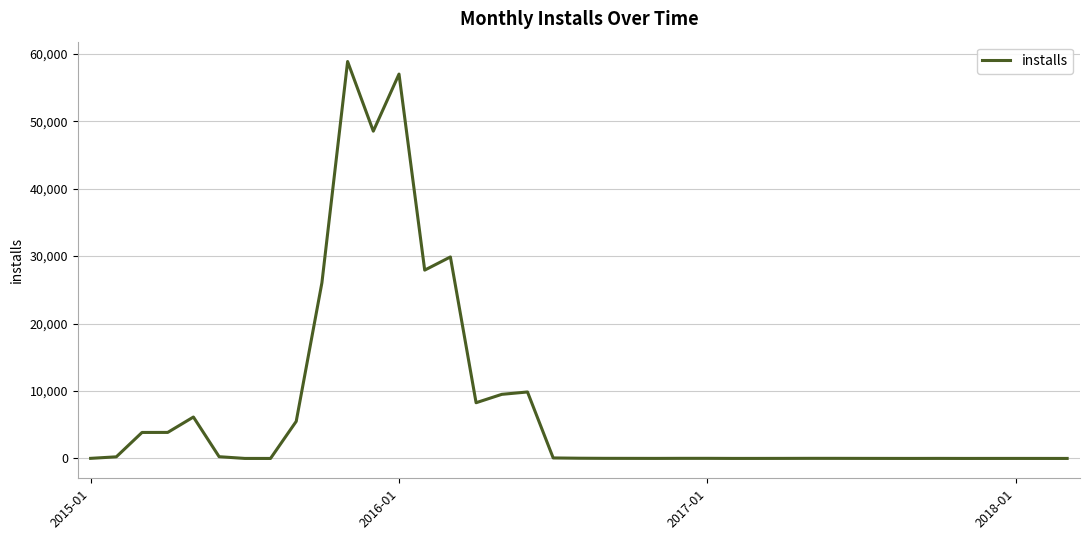

What is the difference between the maximum and minimum values?

58857